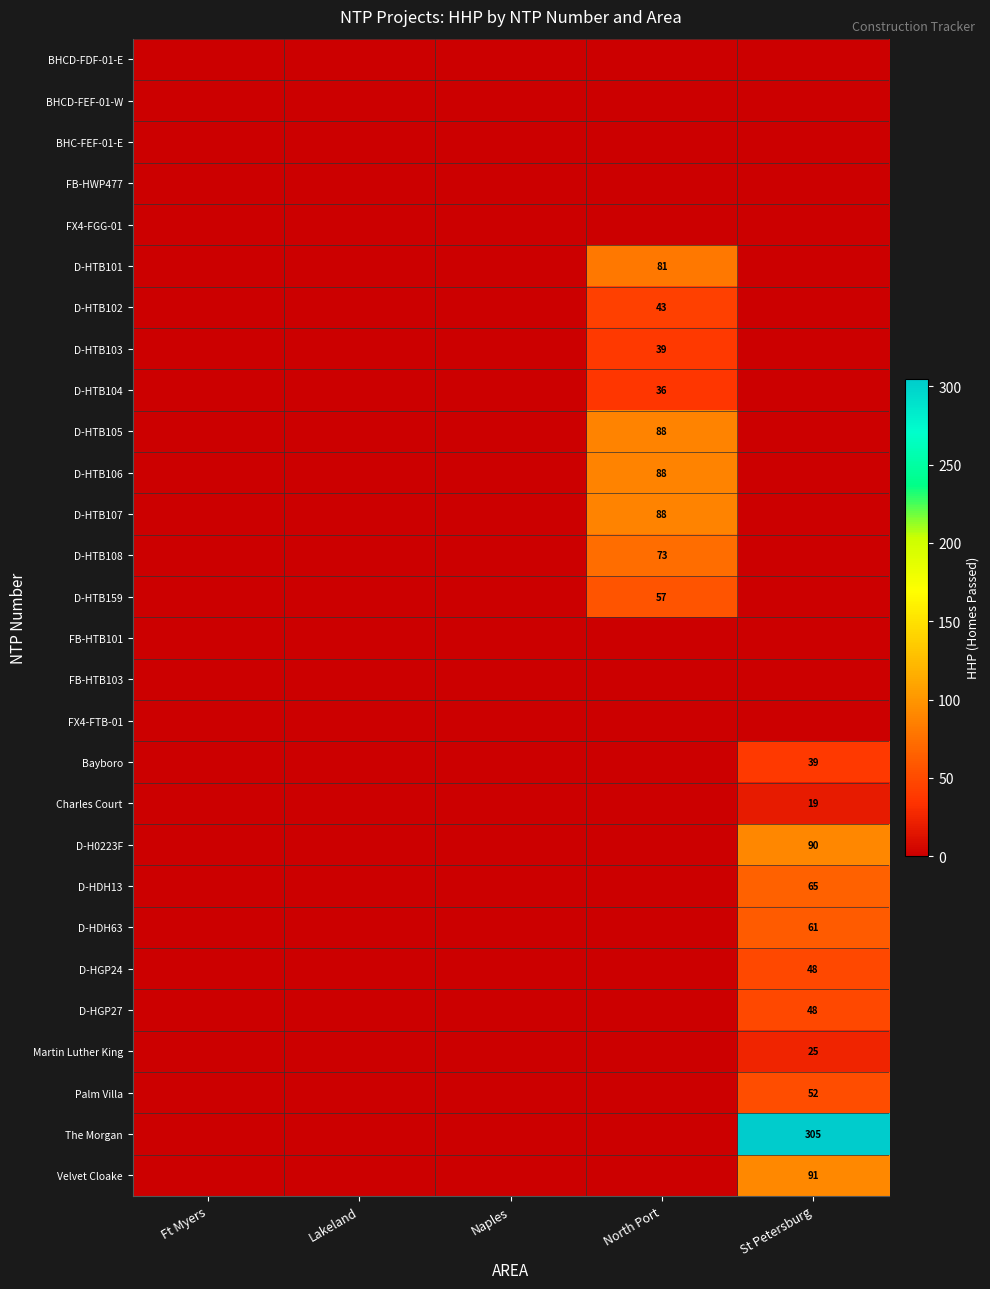

The Palm Villa series shows 52 at St Petersburg. True or false?

True